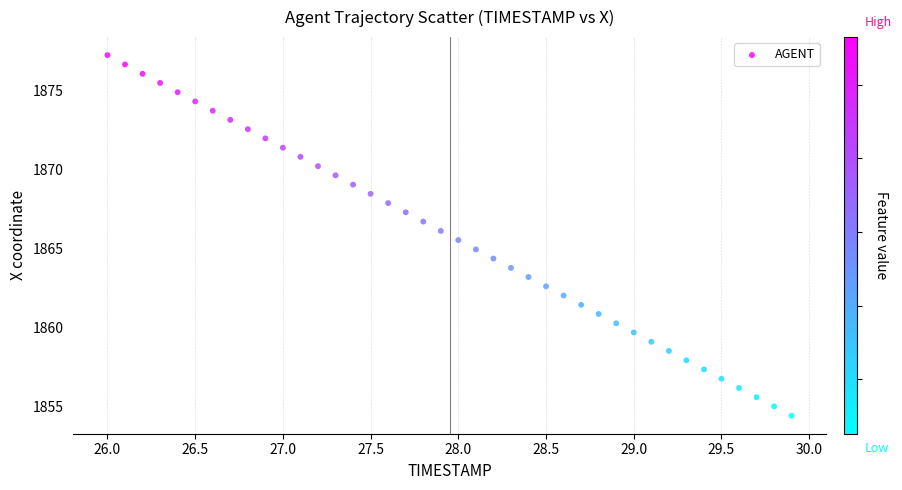

What is the range of X values (max minus min)?

3.9